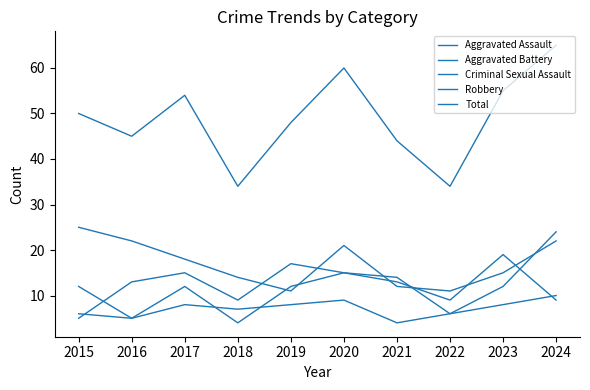

How many lines are shown in the chart?

5